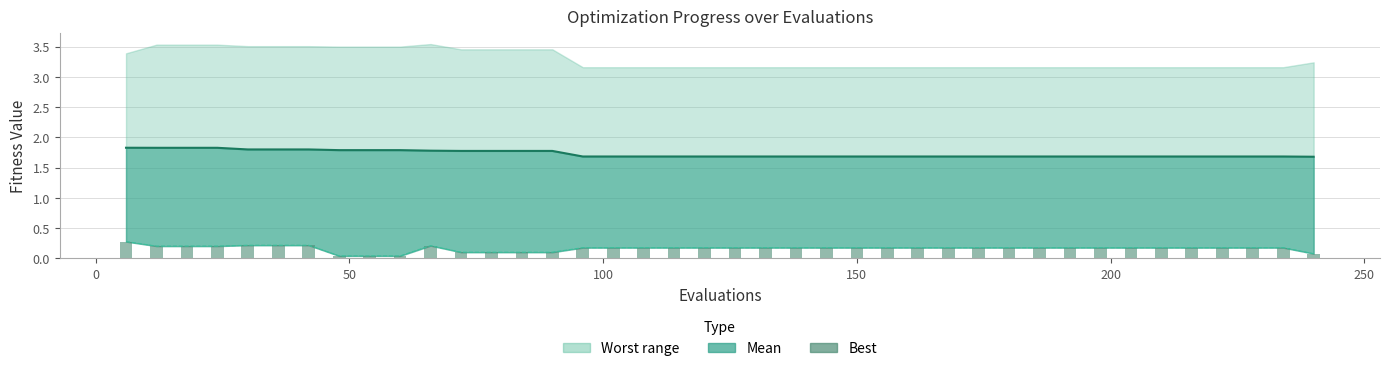

How many values are between 0 and 1?

40